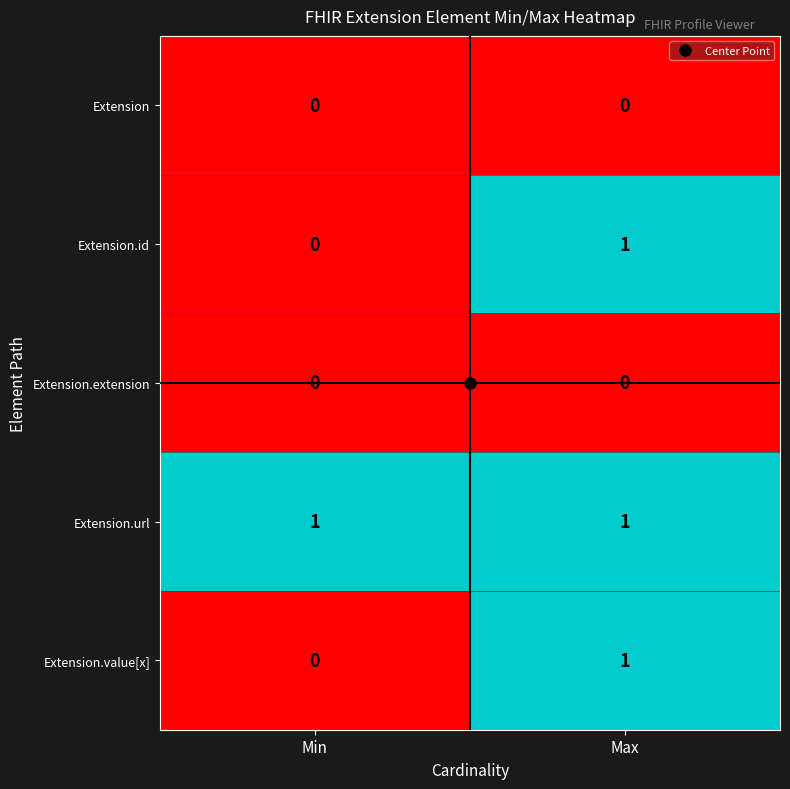

Is it true that Extension.url equals 1 at Max?

True